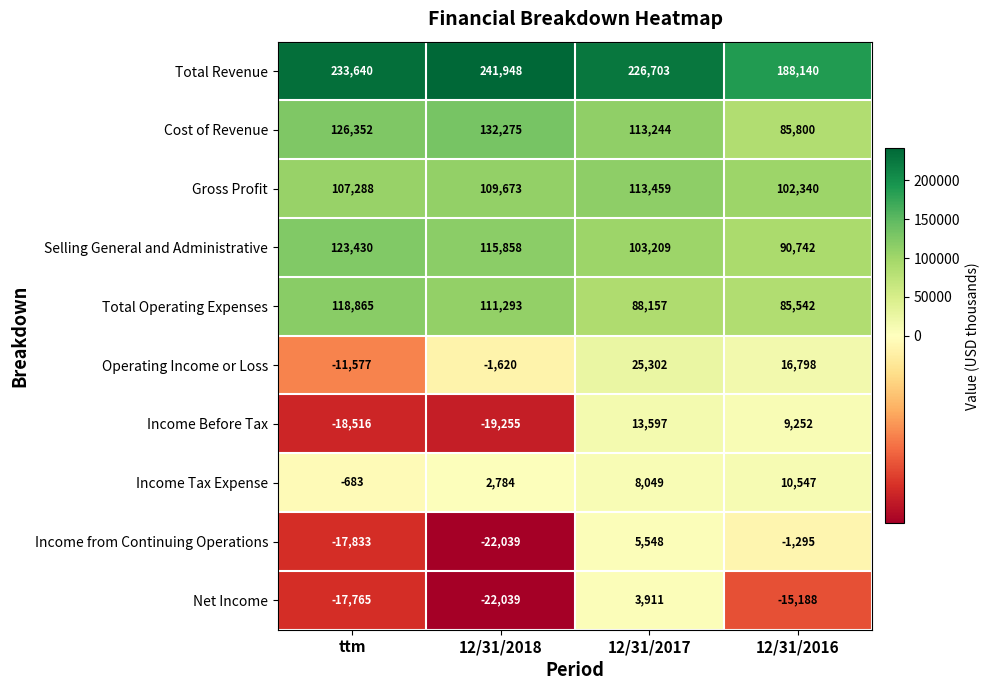

List the labels in order of Income from Continuing Operations value, smallest first.

12/31/2018, ttm, 12/31/2016, 12/31/2017